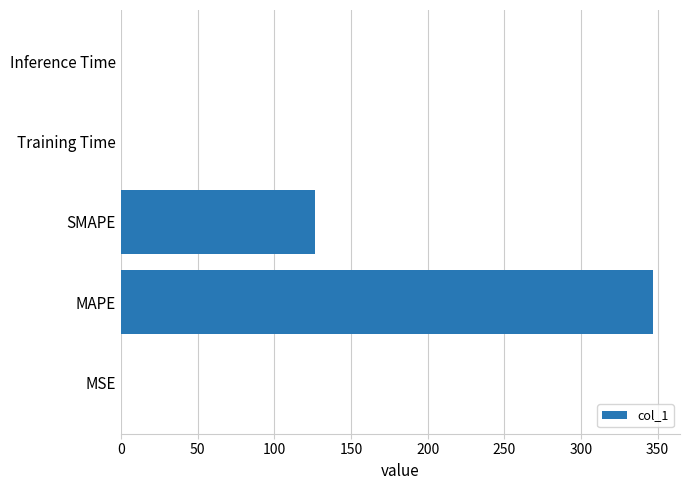

At which label is the value closest to 173?

SMAPE